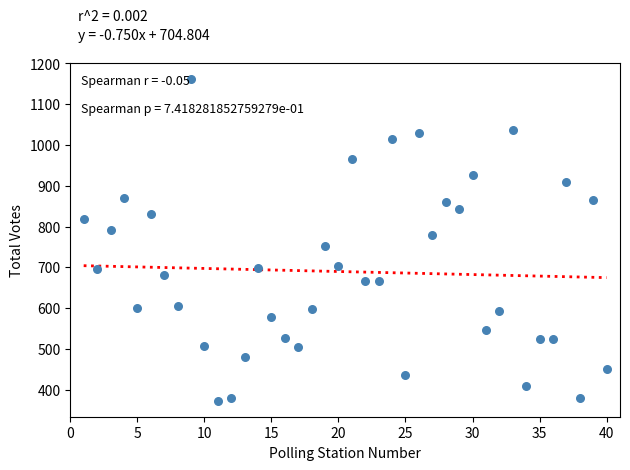

What is the range of Y values (max minus min)?

788